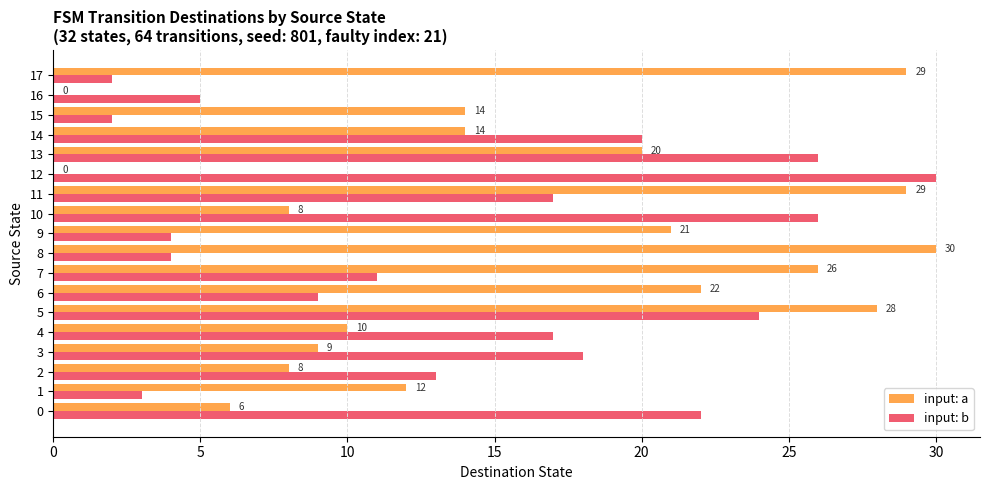

What are all the series names shown in the legend?

input: a, input: b